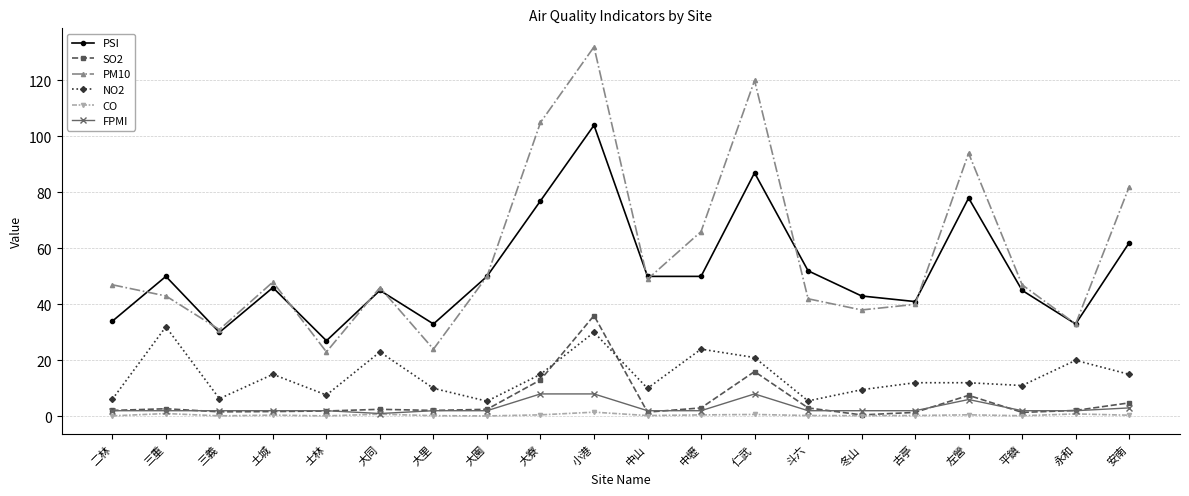

Where is the first local minimum for PSI?

三義